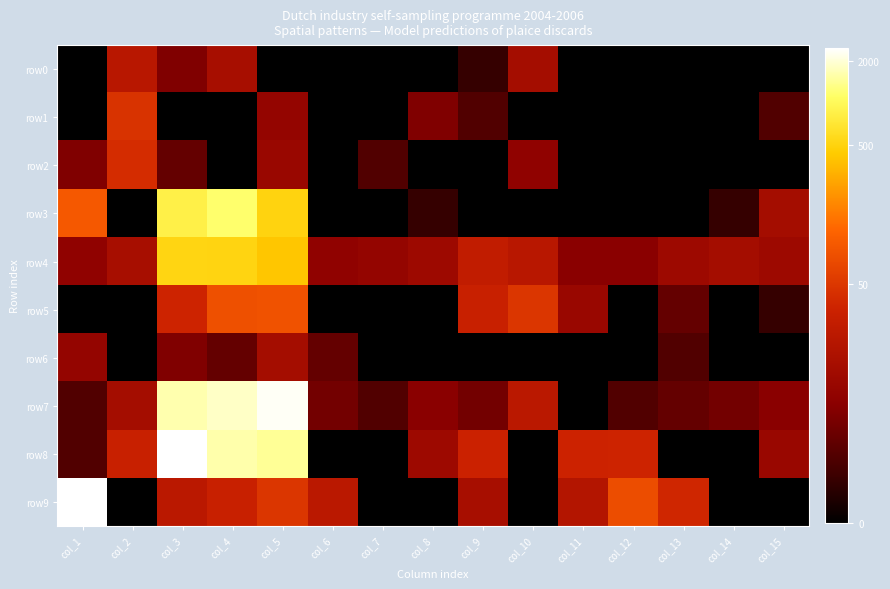

Which category has the lowest value across all series?

col_1